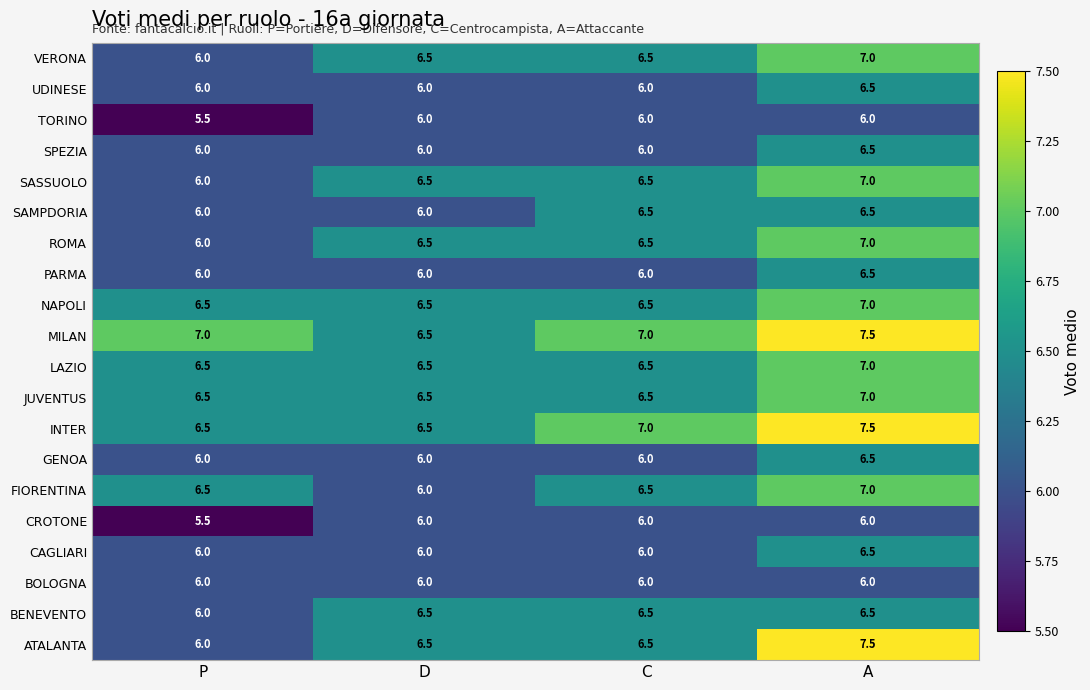

Which series has the largest total across all categories?

MILAN